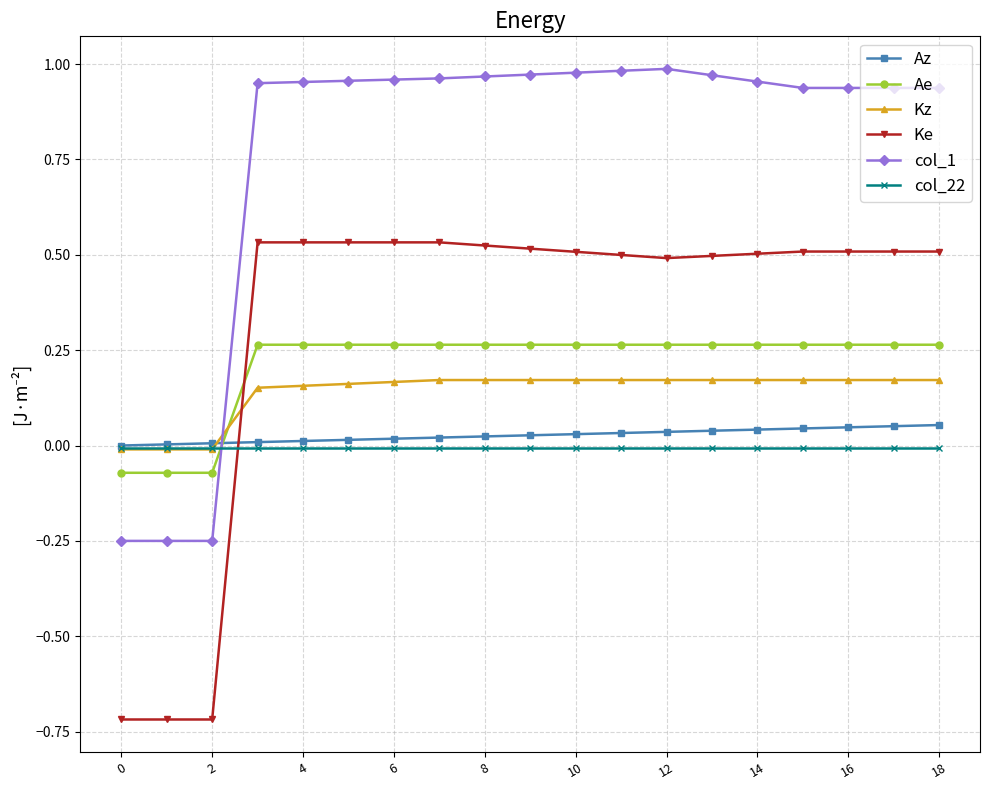

What is the lowest value of the Ke series?

-0.7